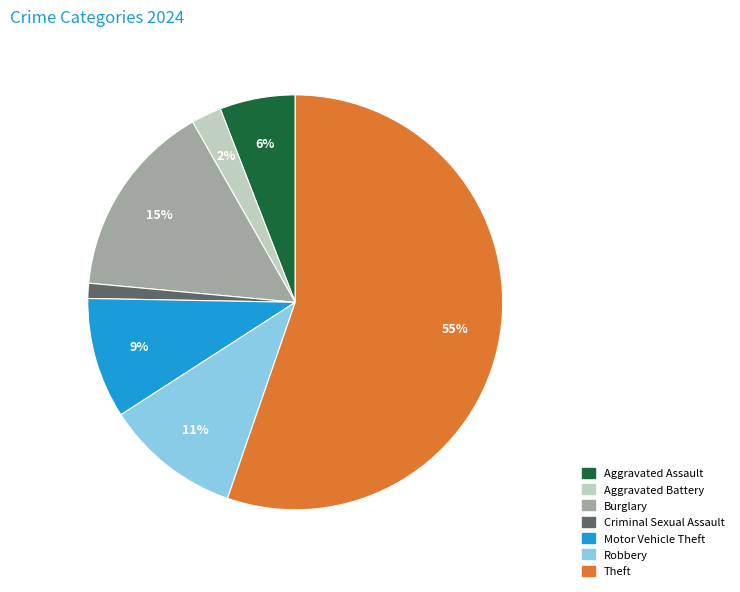

To the nearest percent, what is the average slice percentage?

14%